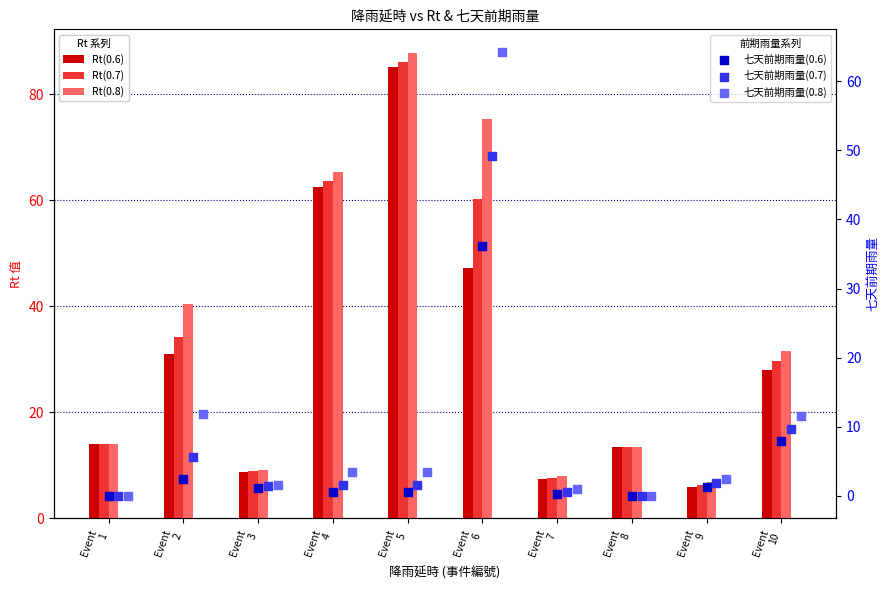

At how many categories does at least one series exceed 14?

5